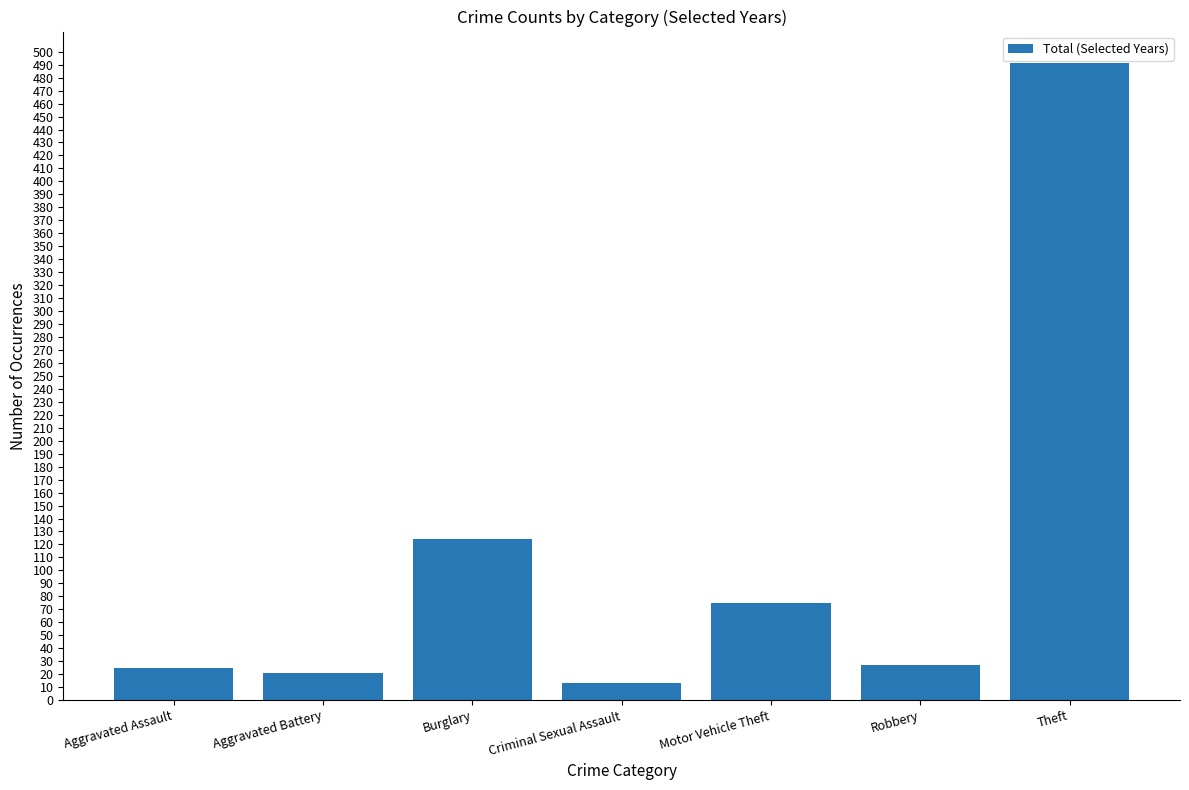

What is the change in value from Burglary to Robbery?

-97